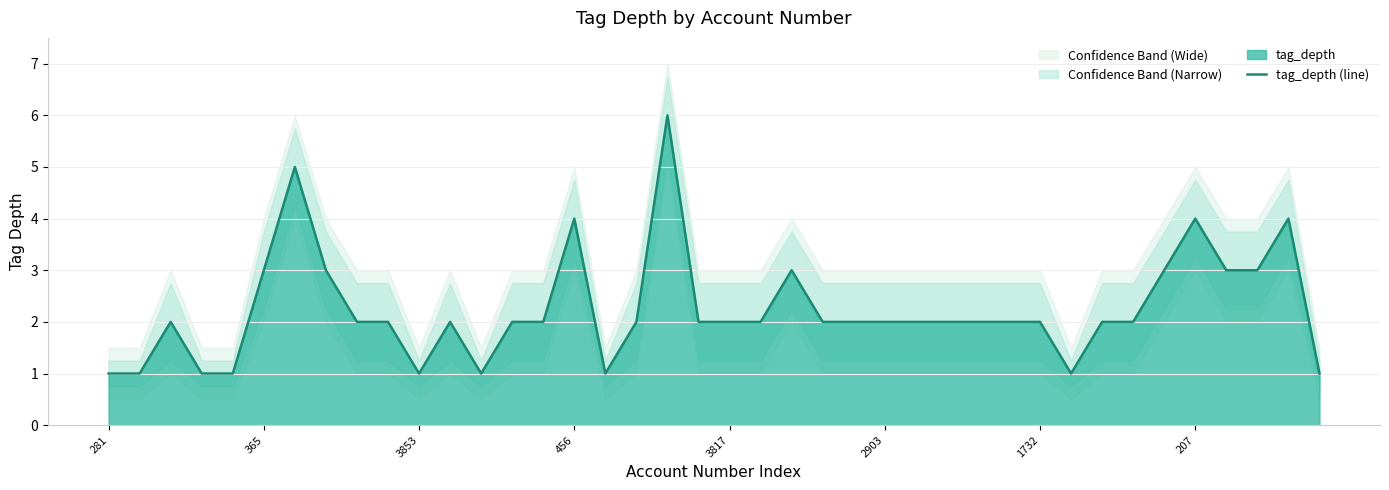

What is the difference between the maximum and minimum values?

5